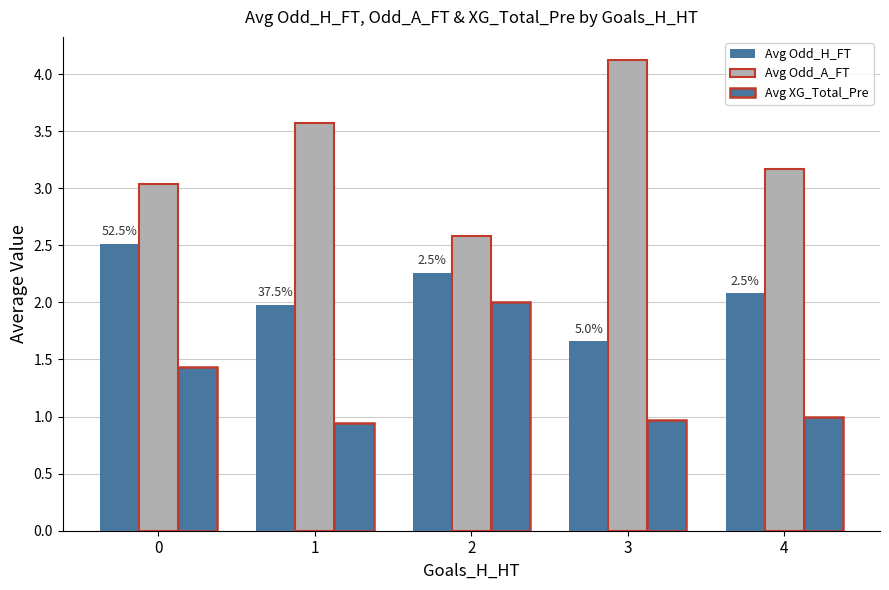

What is the sum of all Avg Odd_A_FT values?

16.5